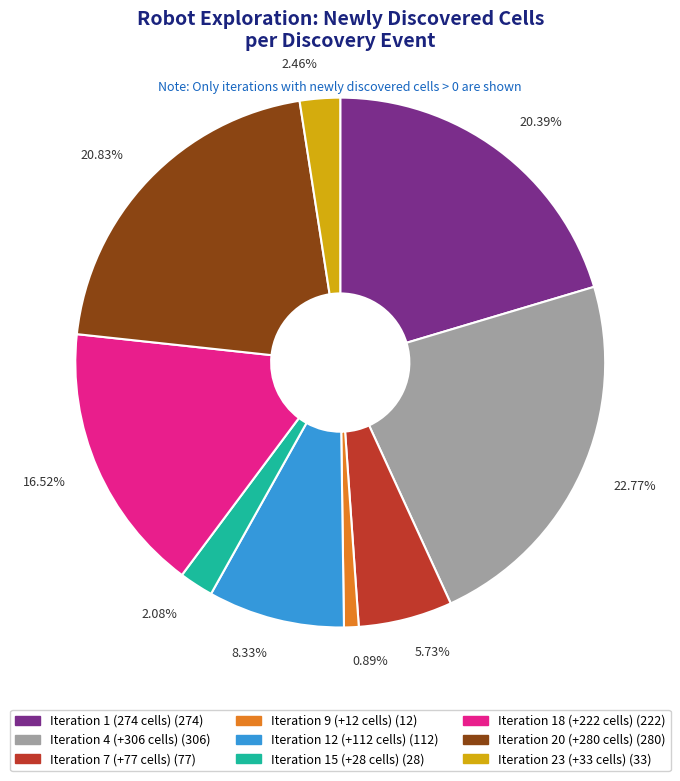

To the nearest percent, what is the average slice percentage?

11%